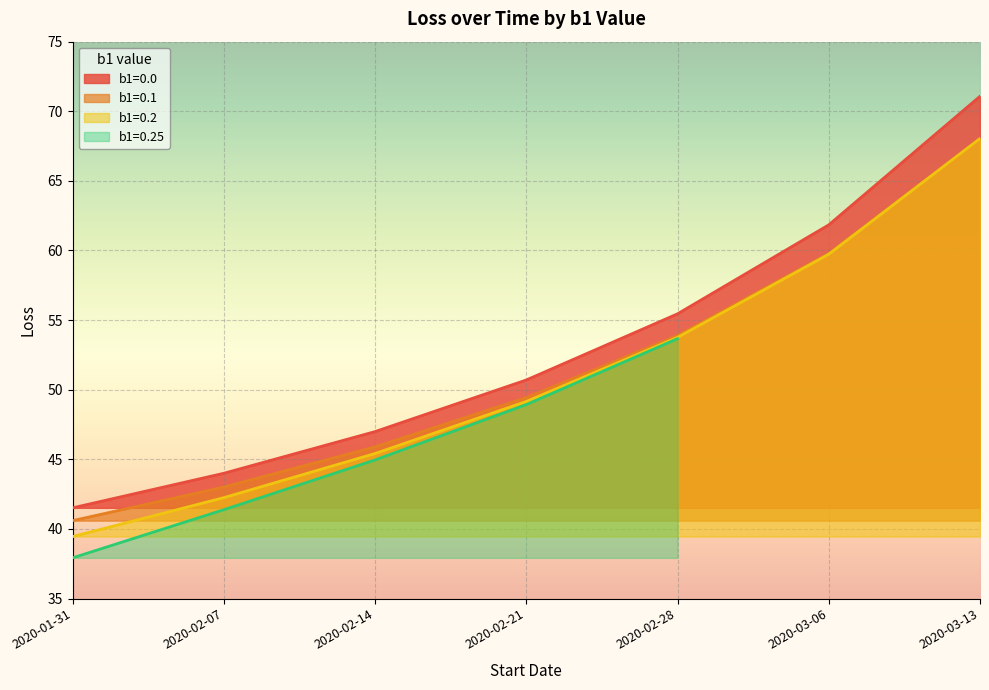

Where is b1=0.2 nearest to the value 53?

2020-02-28